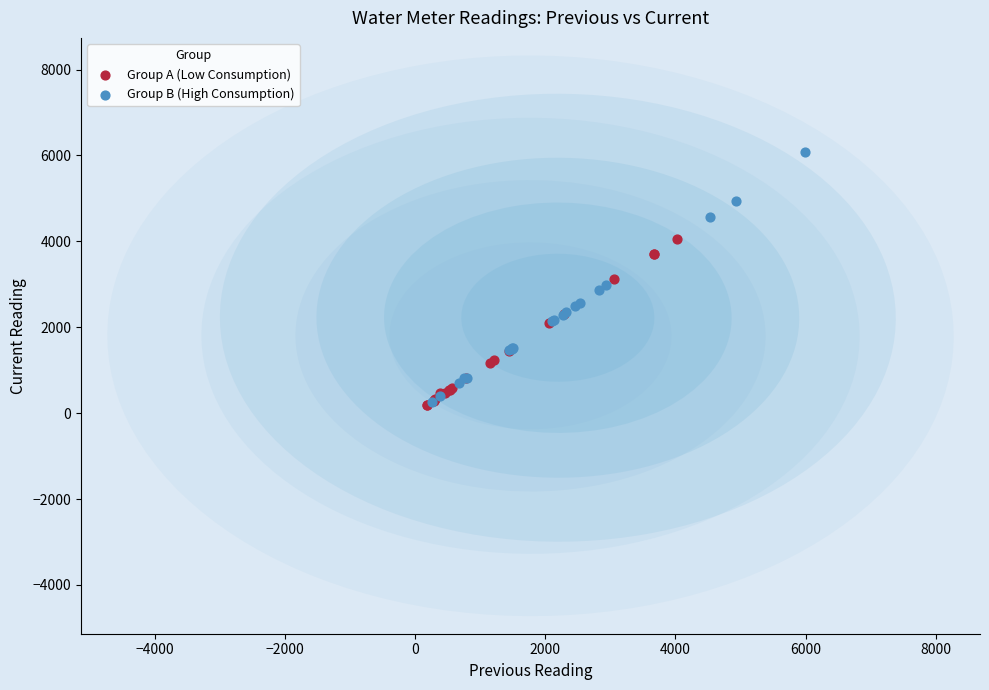

Which series reaches the maximum Y coordinate?

Group B (High Consumption)